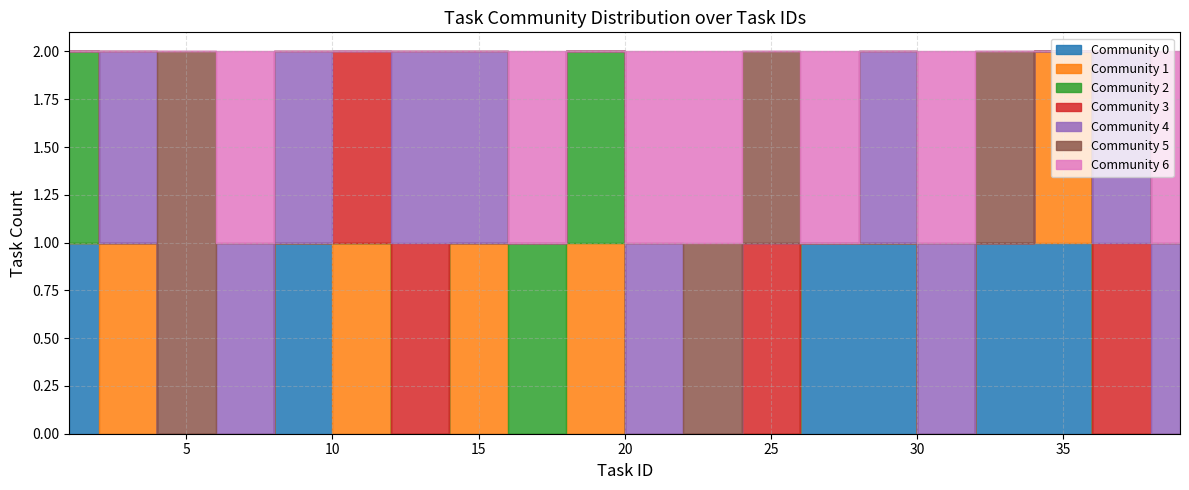

True or false: community_0 and community_2 cross at least once.

True